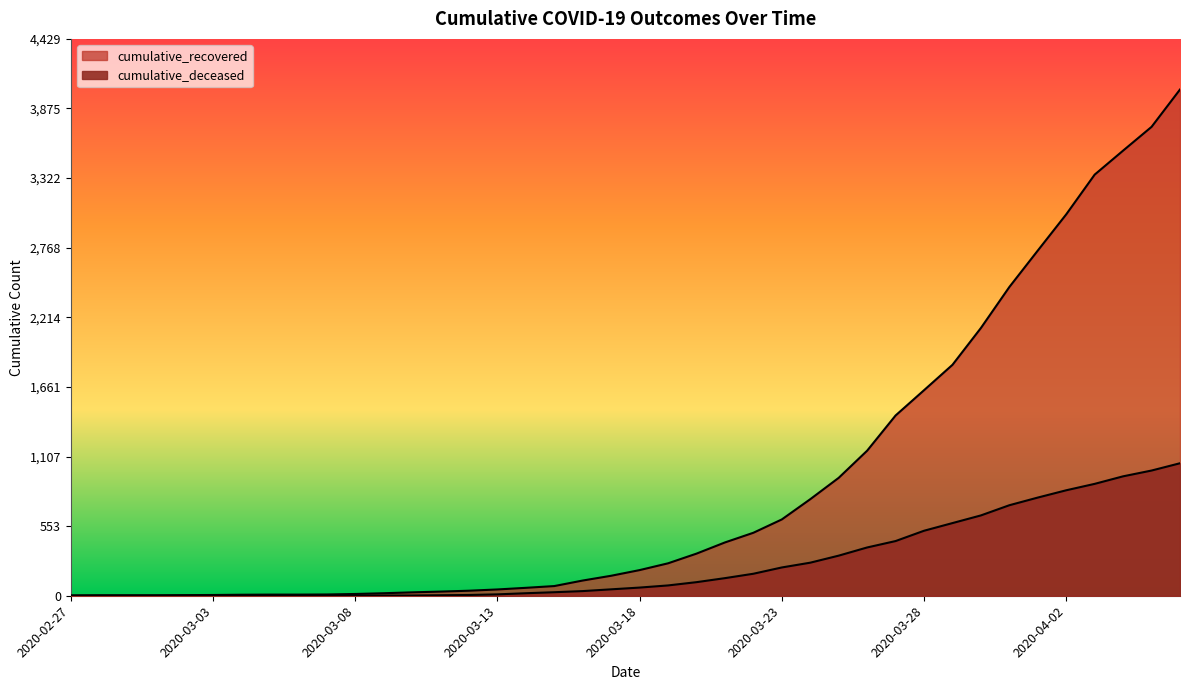

Read the cumulative_deceased value at 2020-03-23, to the nearest 100.

200